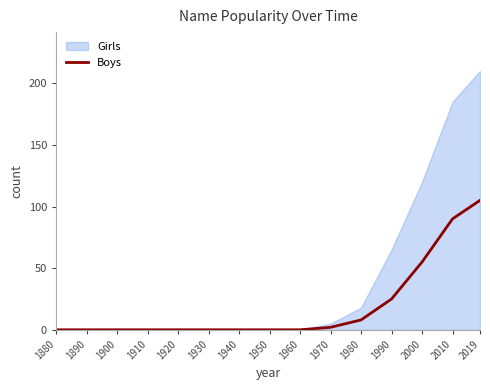

Is it true that the value at 2019 is 29?

False